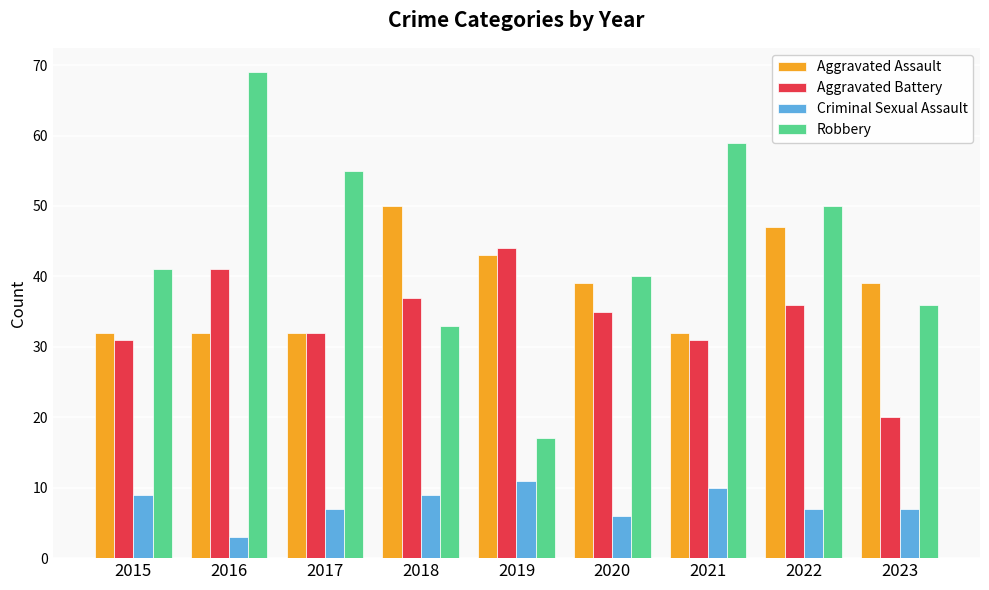

What are all the series names shown in the legend?

Aggravated Assault, Aggravated Battery, Criminal Sexual Assault, Robbery